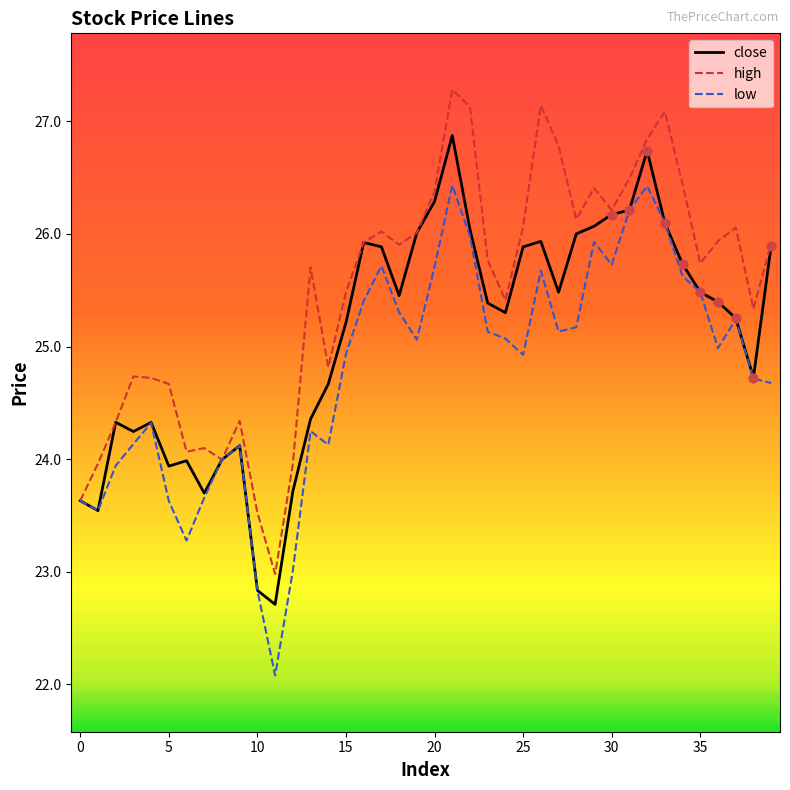

Which series has the largest total across all categories?

high